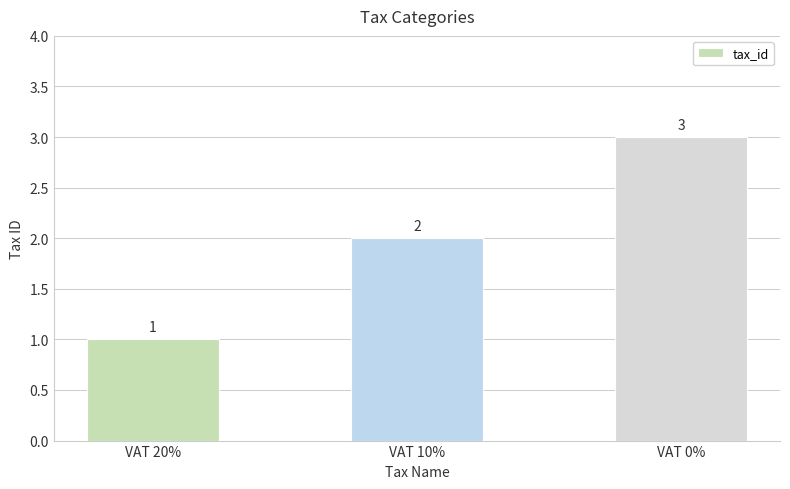

Reading right to left, transcribe all the data shown in this chart.

3	2	1